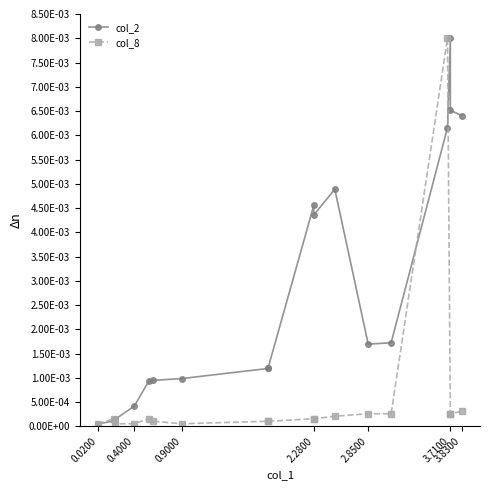

Which series changed the most between 0.9000 and 2.2800?

col_2